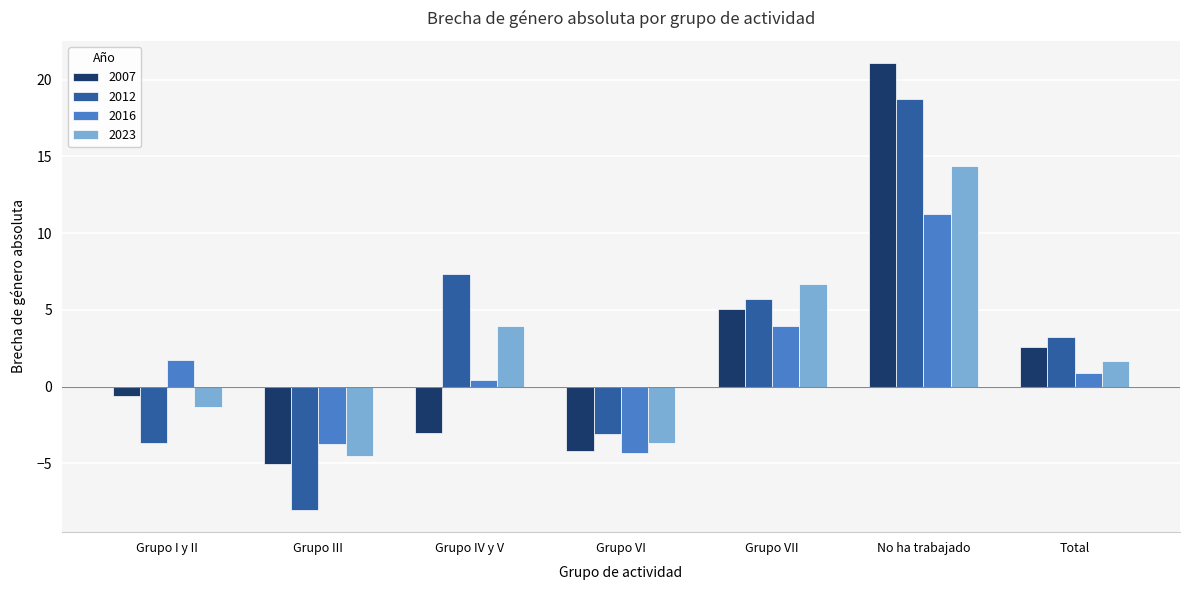

At which category does the chart reach its minimum across all series?

Grupo III